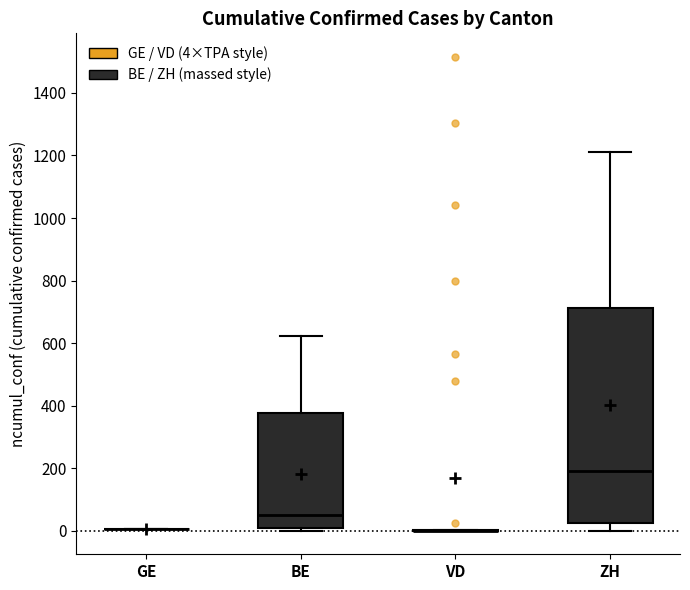

Reading left to right, transcribe this box plot: for each box, give where its median line is, the range the box spans, and where its two whiskers end, as read against the y-axis. The values are not printed on the chart, so give them approximately, as read against the axis.

GE: box collapsed to a line at 0, whiskers 0 to 0
BE: median 60, box 0 to 380, whiskers 0 (just below the box's lower edge) to 620
VD: box collapsed to a line at 0, whiskers 0 to 0
ZH: median 200, box 20 to 720, whiskers 0 to 1220